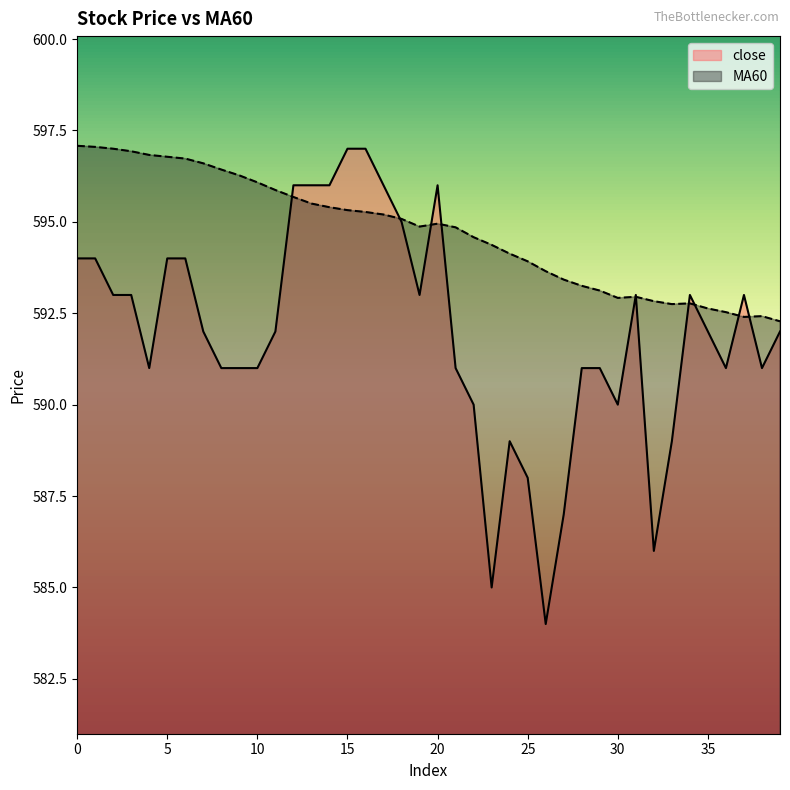

Rank the series at 4 from lowest to highest value.

close, MA60